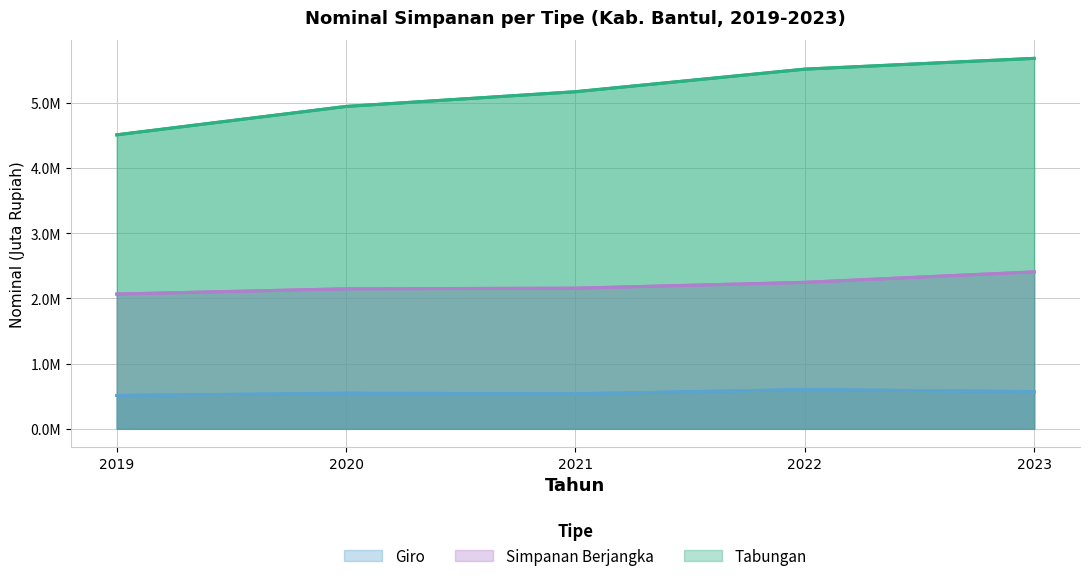

Does the chart have visible grid lines?

Yes